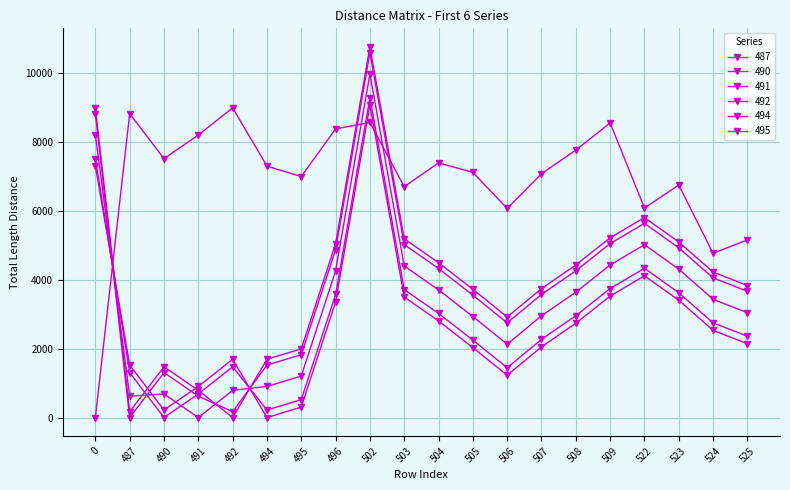

In 487, how many points are lower than both neighbors (excluding endpoints)?

6